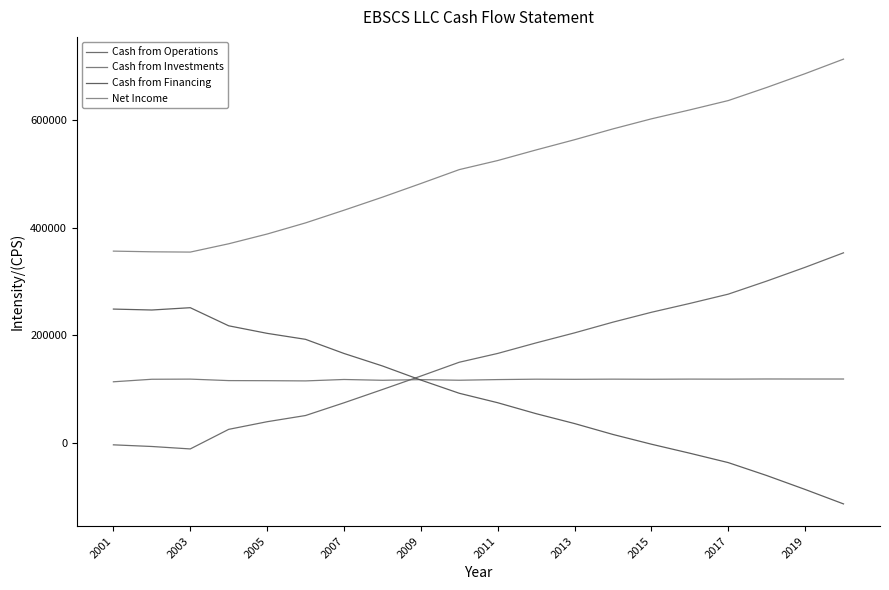

Is this an area chart (filled region under the line)?

No